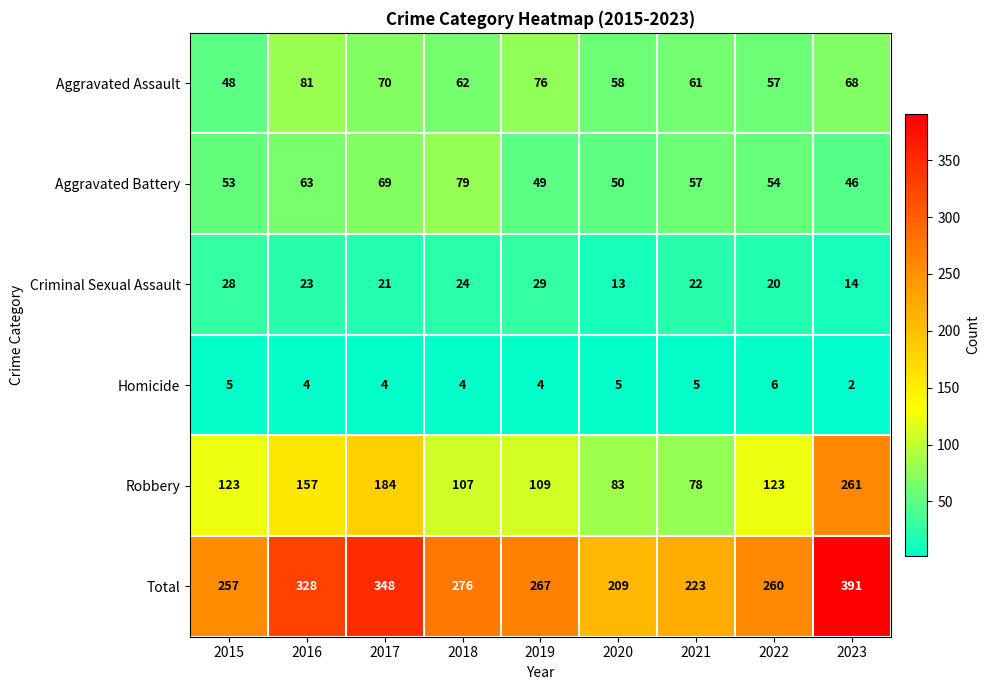

What is the sum of all Aggravated Assault values?

581